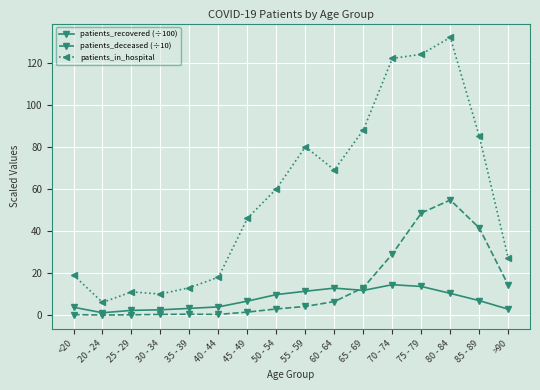

At which category does patients_in_hospital reach its first local valley?

20 - 24